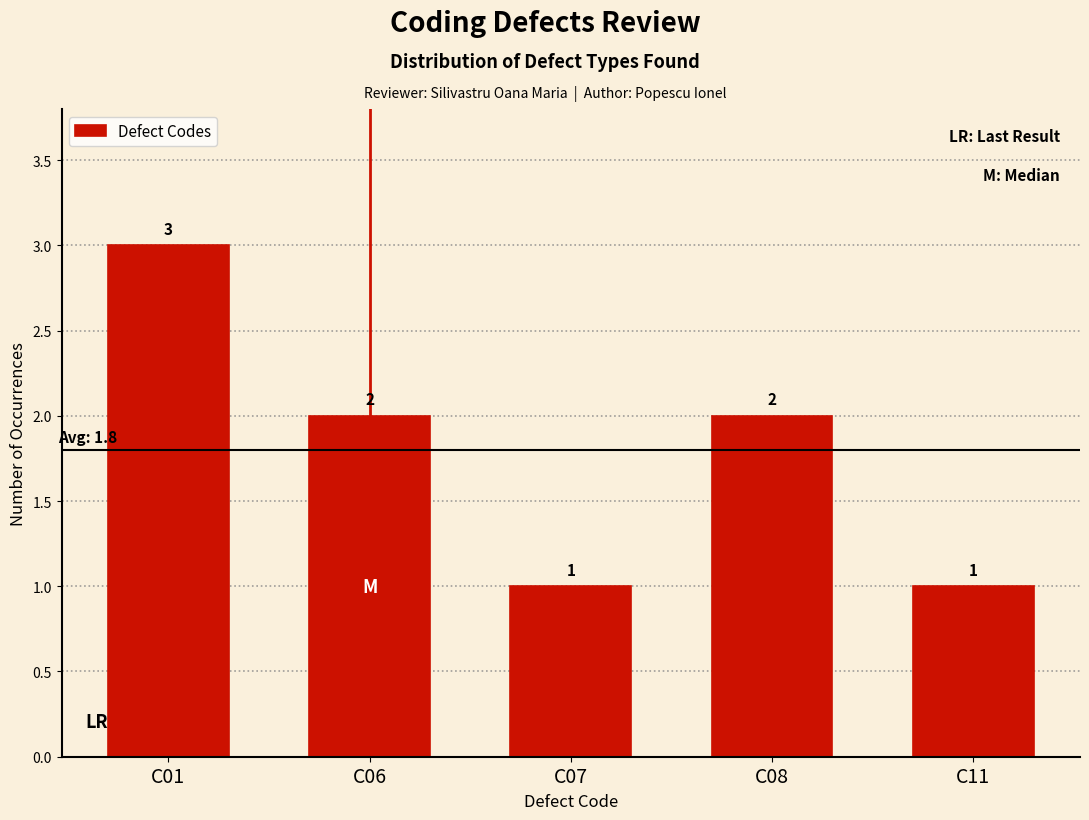

Reading left to right, what are all the values shown in this chart?

C01=3	C06=2	C07=1	C08=2	C11=1